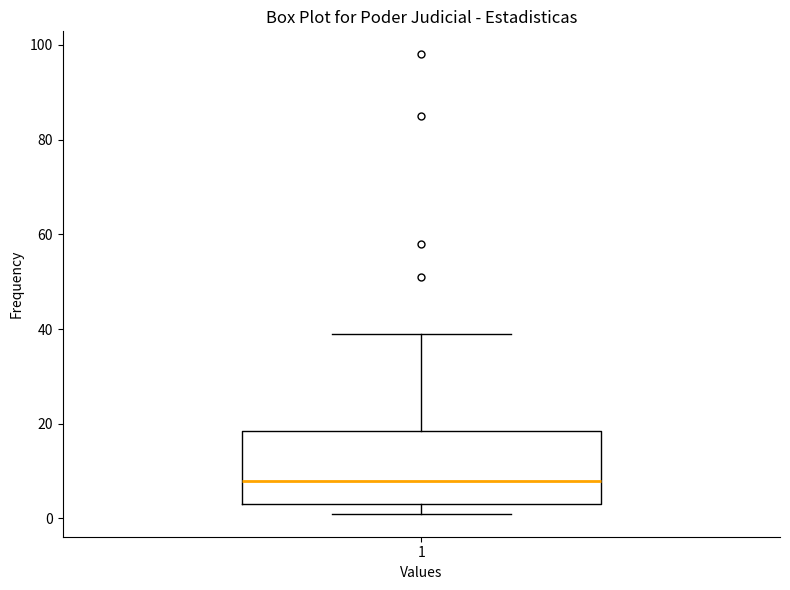

Where is the upper edge of the box at x = 1 on the y-axis? The values are not printed on the chart, so give them approximately, as read against the axis.

18